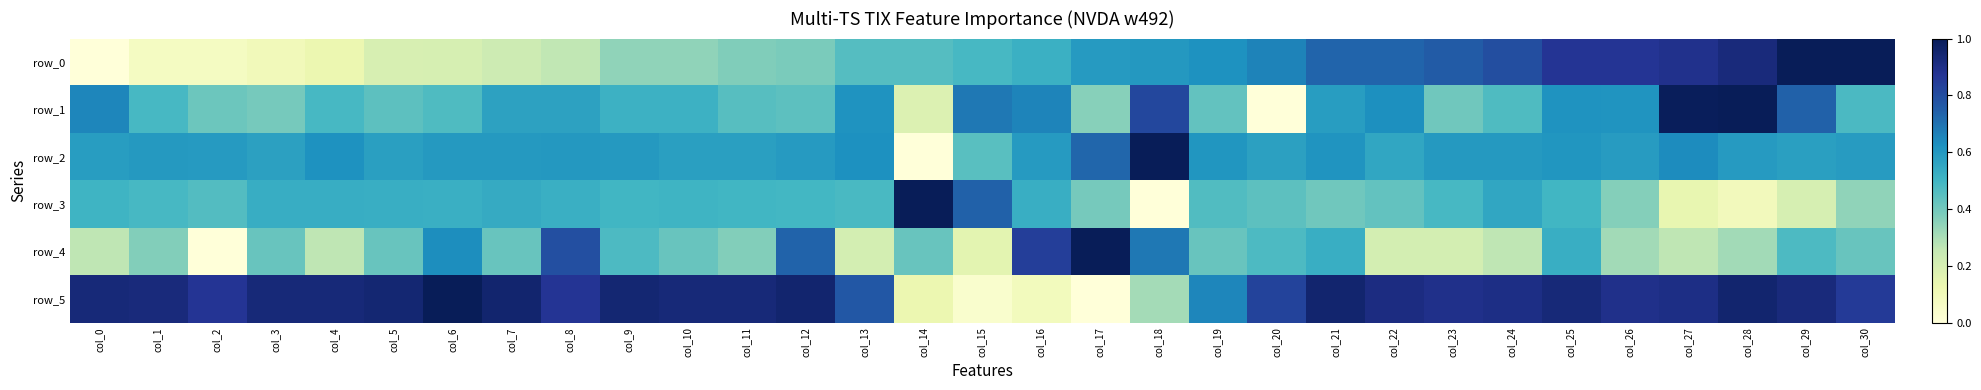

The row_1 series shows 0.1 at col_3. True or false?

False